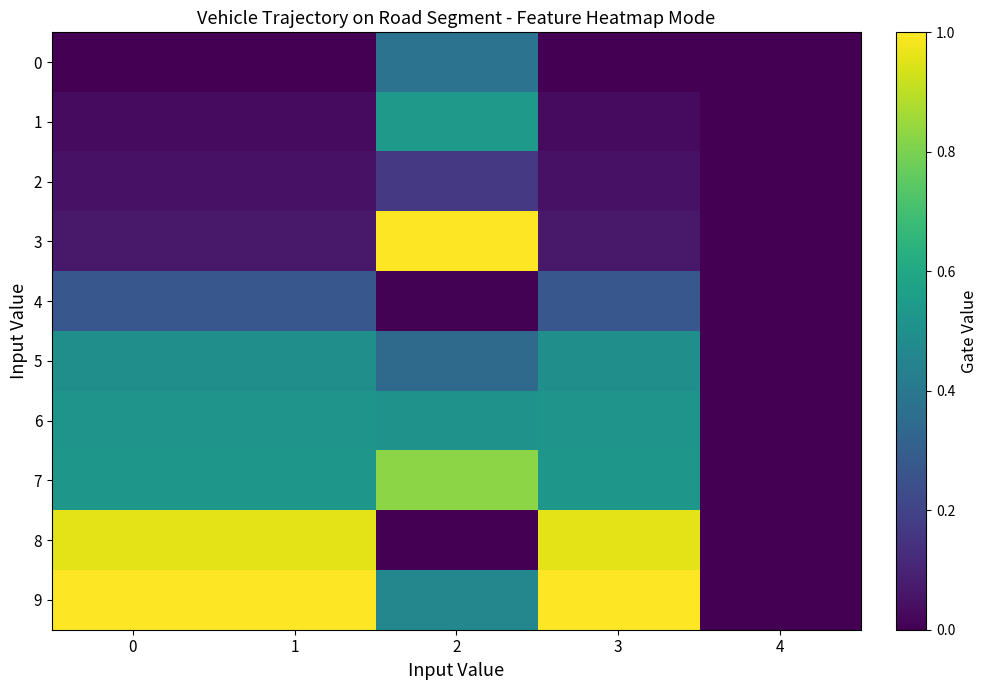

Reading left to right, transcribe all the data shown in this chart.

0: 0=0.0	1=0.0	2=0.4	3=0.0	4=0.0
1: 0=0.0	1=0.0	2=0.5	3=0.0	4=0.0
2: 0=0.0	1=0.0	2=0.2	3=0.0	4=0.0
3: 0=0.1	1=0.1	2=1.0	3=0.1	4=0.0
4: 0=0.3	1=0.3	2=0.0	3=0.3	4=0.0
5: 0=0.5	1=0.5	2=0.3	3=0.5	4=0.0
6: 0=0.5	1=0.5	2=0.5	3=0.5	4=0.0
7: 0=0.5	1=0.5	2=0.8	3=0.5	4=0.0
8: 0=1.0	1=1.0	2=0.0	3=1.0	4=0.0
9: 0=1.0	1=1.0	2=0.5	3=1.0	4=0.0